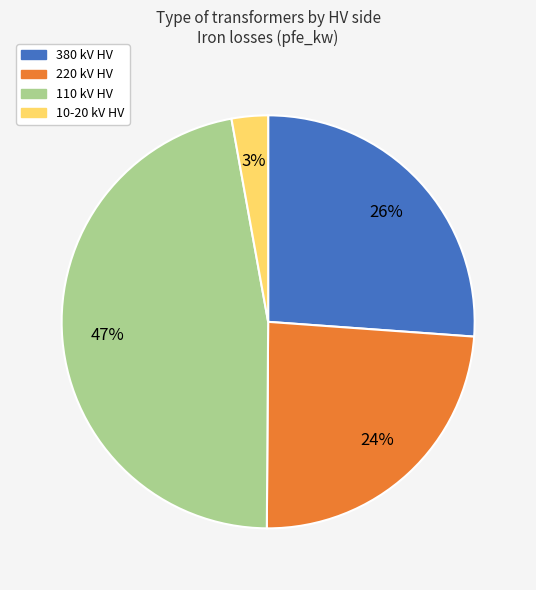

Is there any slice that represents more than half of the pie?

No